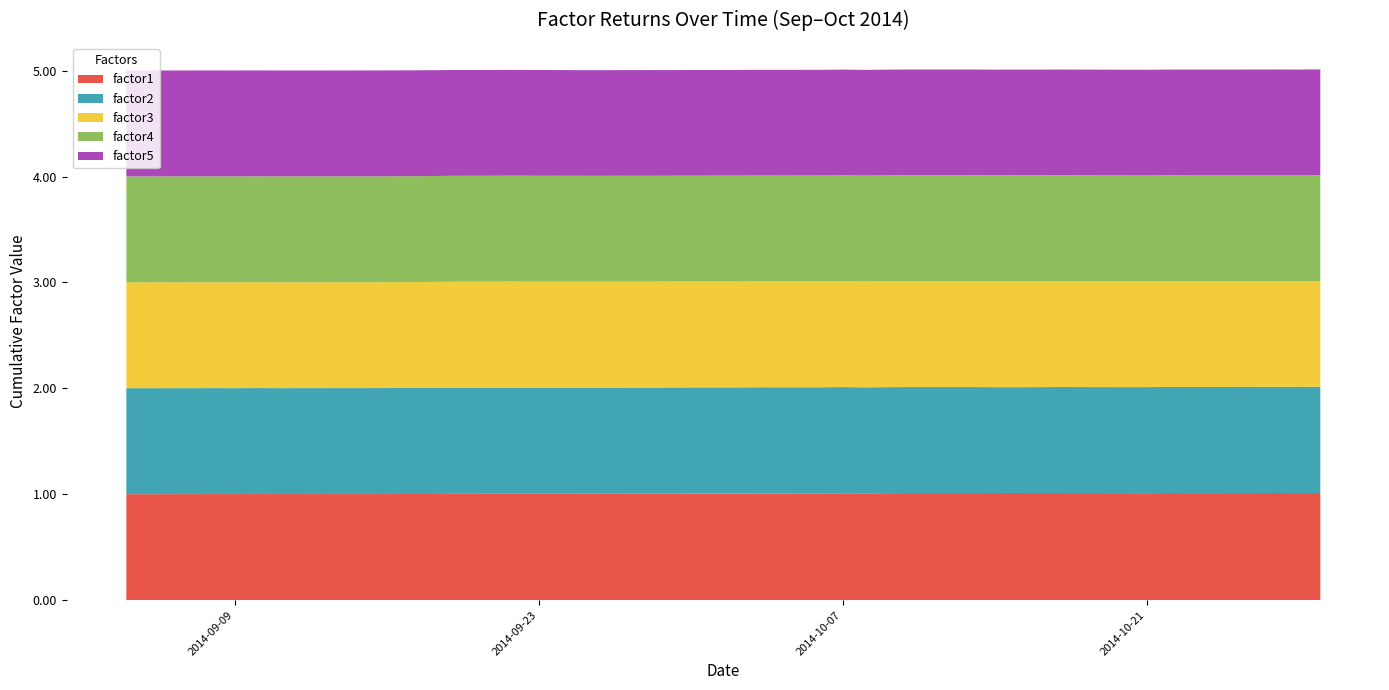

Reading left to right, extract all data points from this chart.

factor1: 1.0	1.0	1.0	1.0	1.0	1.0	1.0	1.0	1.0	1.0	1.0	1.0	1.0	1.0	1.0	1.0	1.0	1.0	1.0	1.0	1.0	1.0	1.0	1.0	1.0	1.0	1.0	1.0	1.0	1.0	1.0	1.0	1.0	1.0	1.0	1.0	1.0	1.0	1.0	1.0
factor2: 1.0	1.0	1.0	1.0	1.0	1.0	1.0	1.0	1.0	1.0	1.0	1.0	1.0	1.0	1.0	1.0	1.0	1.0	1.0	1.0	1.0	1.0	1.0	1.0	1.0	1.0	1.0	1.0	1.0	1.0	1.0	1.0	1.0	1.0	1.0	1.0	1.0	1.0	1.0	1.0
factor3: 1.0	1.0	1.0	1.0	1.0	1.0	1.0	1.0	1.0	1.0	1.0	1.0	1.0	1.0	1.0	1.0	1.0	1.0	1.0	1.0	1.0	1.0	1.0	1.0	1.0	1.0	1.0	1.0	1.0	1.0	1.0	1.0	1.0	1.0	1.0	1.0	1.0	1.0	1.0	1.0
factor4: 1.0	1.0	1.0	1.0	1.0	1.0	1.0	1.0	1.0	1.0	1.0	1.0	1.0	1.0	1.0	1.0	1.0	1.0	1.0	1.0	1.0	1.0	1.0	1.0	1.0	1.0	1.0	1.0	1.0	1.0	1.0	1.0	1.0	1.0	1.0	1.0	1.0	1.0	1.0	1.0
factor5: 1.0	1.0	1.0	1.0	1.0	1.0	1.0	1.0	1.0	1.0	1.0	1.0	1.0	1.0	1.0	1.0	1.0	1.0	1.0	1.0	1.0	1.0	1.0	1.0	1.0	1.0	1.0	1.0	1.0	1.0	1.0	1.0	1.0	1.0	1.0	1.0	1.0	1.0	1.0	1.0